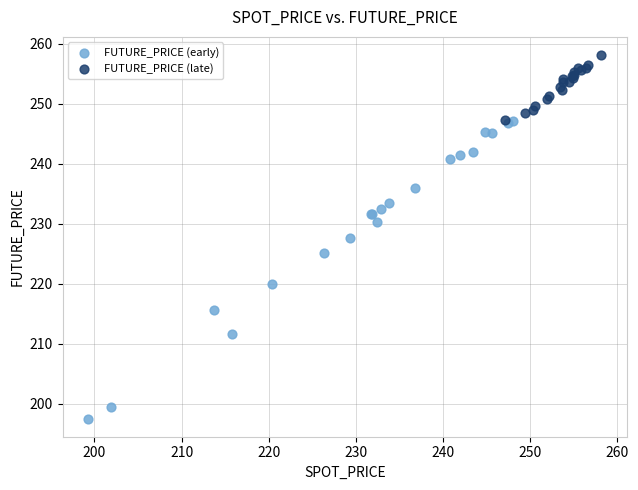

Which series has the widest spread of Y values?

FUTURE_PRICE (early)